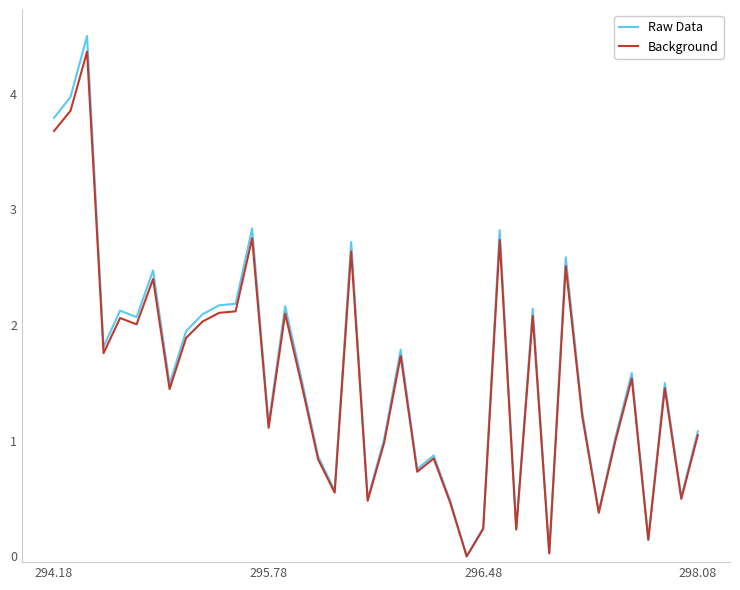

What is the difference between the maximum and second lowest values in the Raw Data series?

4.5